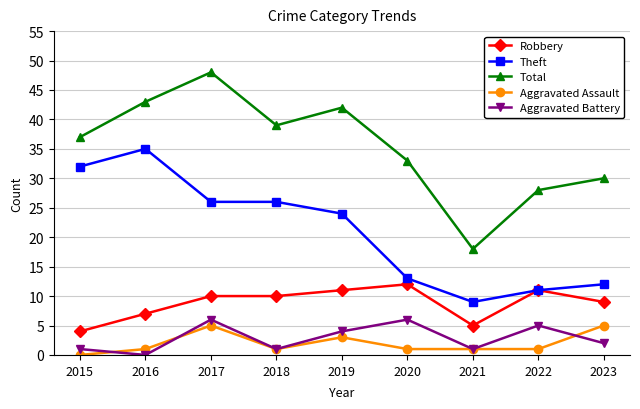

Rank the series by their maximum value, from highest to lowest.

Total, Theft, Robbery, Aggravated Battery, Aggravated Assault